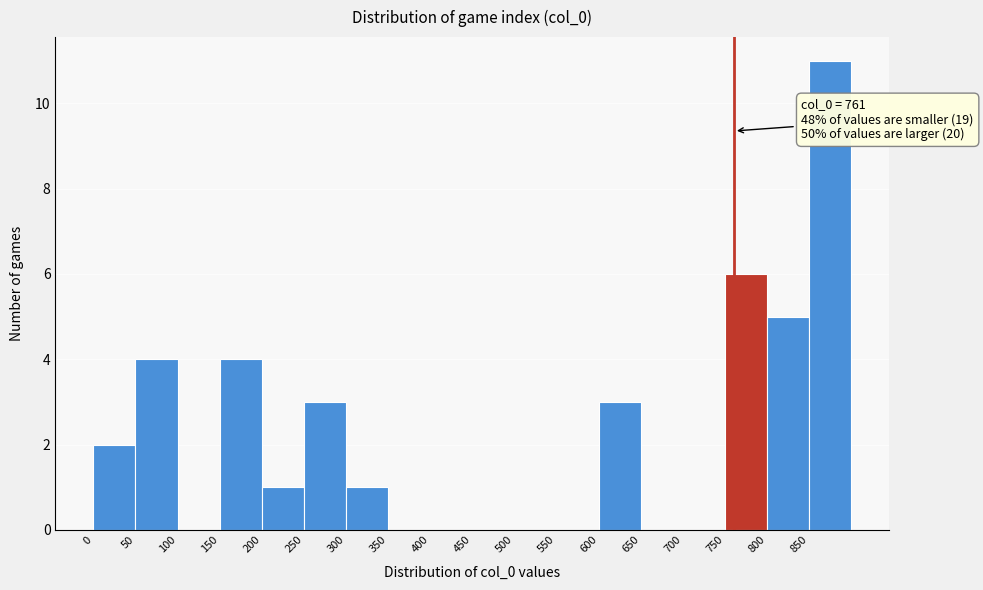

Over which range of the x-axis is the bar tallest?

850 to 900